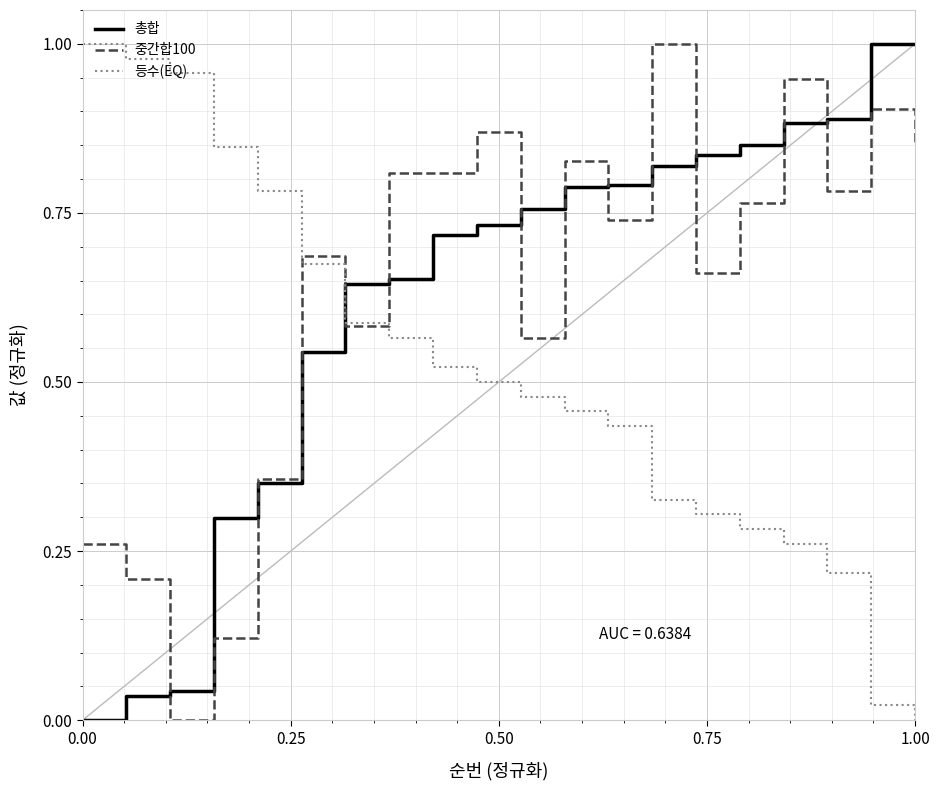

How many intersections are there between 총합 and 등수(EQ)?

1